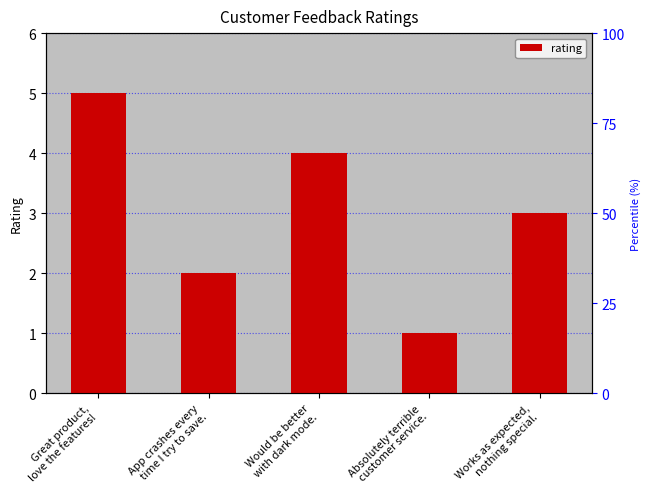

What is the change in value from App crashes every
time I try to save. to Would be better
with dark mode.?

+2